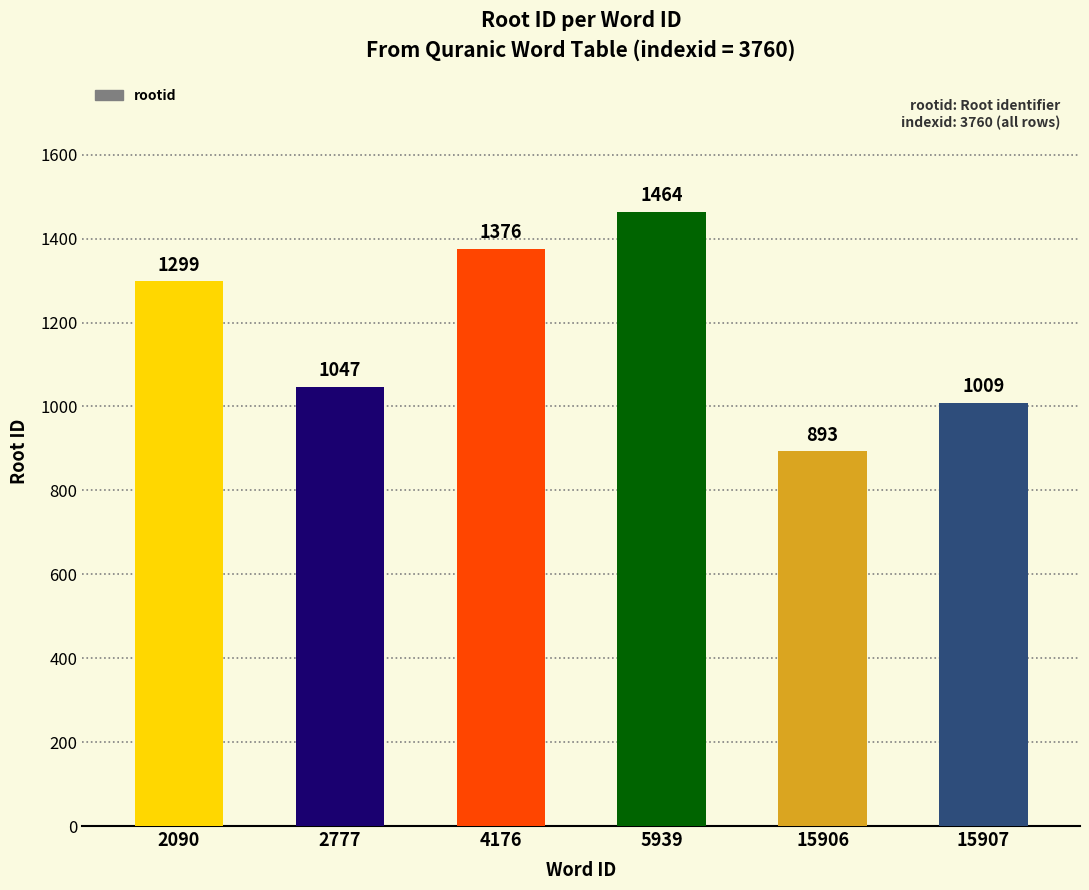

What is the sum of the values at 5939 and 15906?

2357